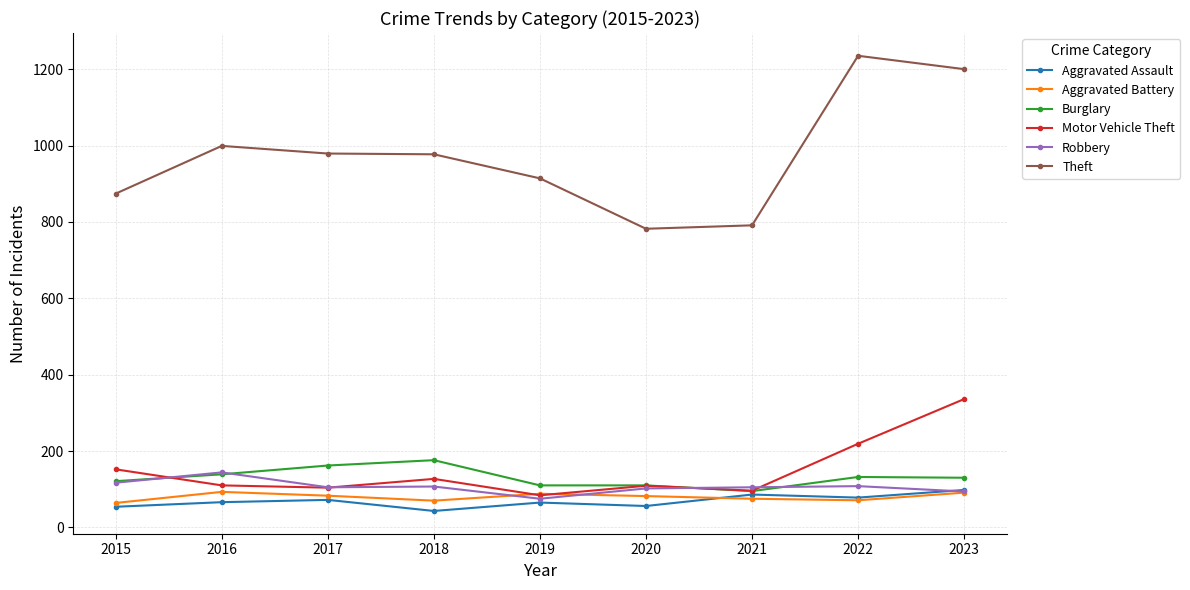

Is the value of Aggravated Assault at 2020 greater than the value of Theft at 2016?

No